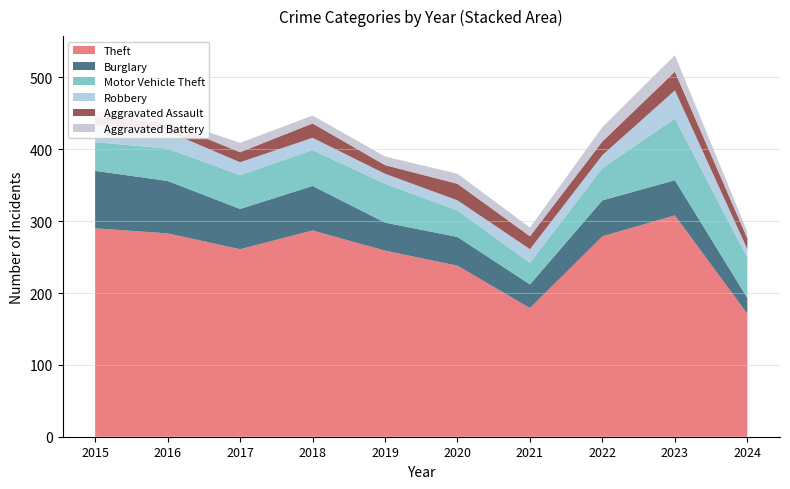

At how many categories does at least one series exceed 39?

10